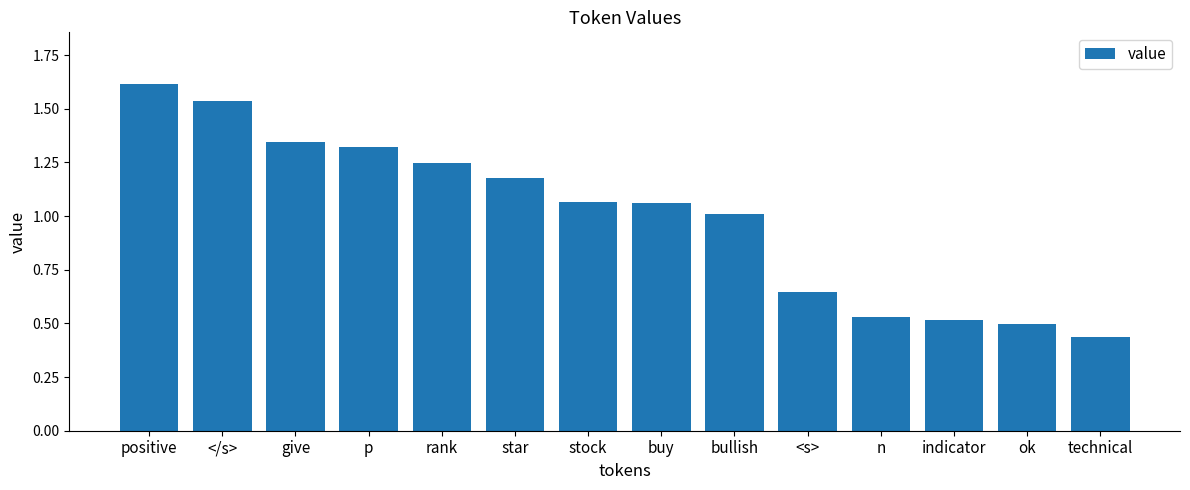

Is it true that the value at <s> is 0.3?

False